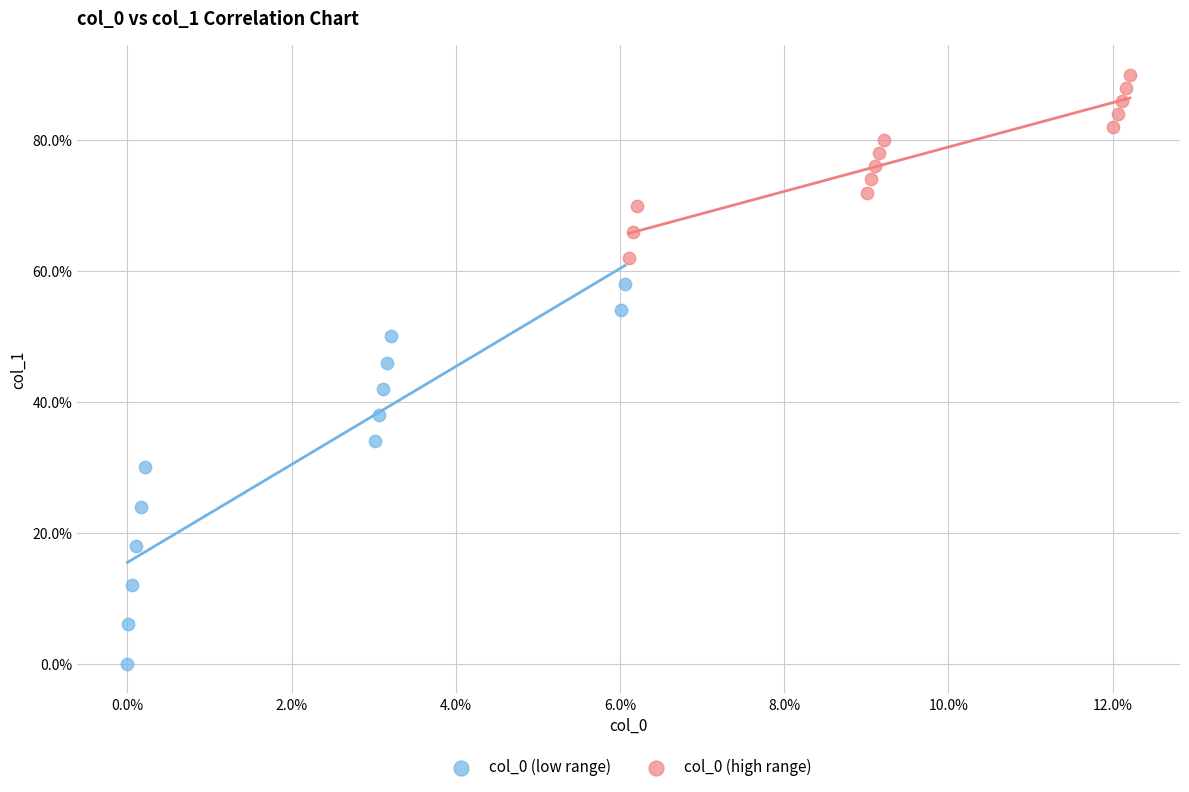

Which series has the largest Y range (max minus min)?

col_0 (low range)